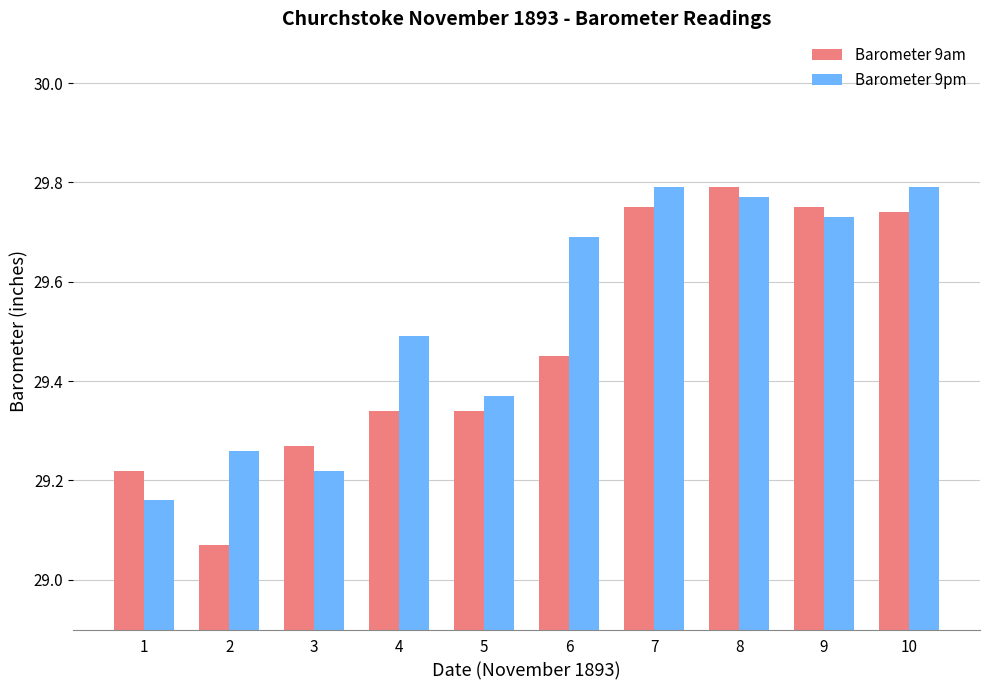

How many bars are there in each group?

2